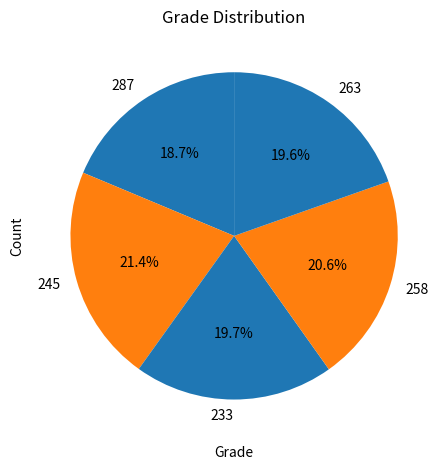

Which category has the smallest portion of the pie?

287